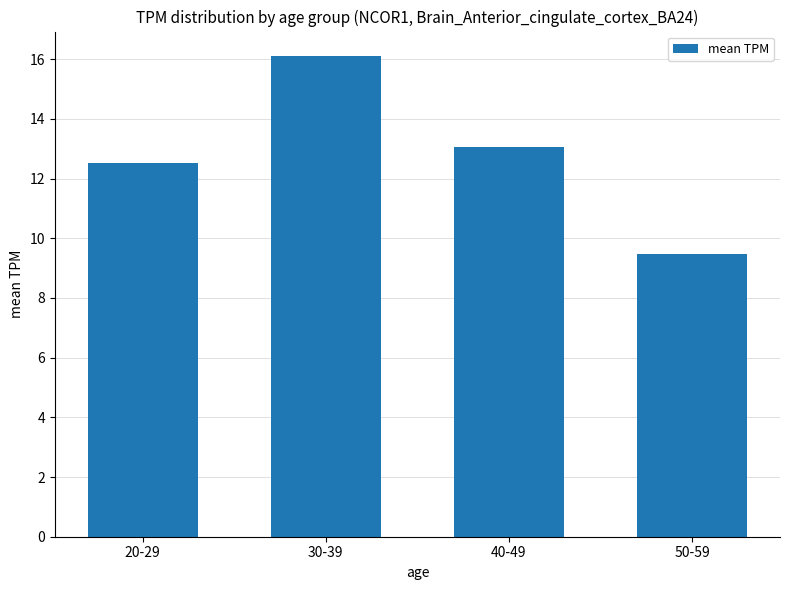

What is the difference between the second highest and minimum values?

3.6